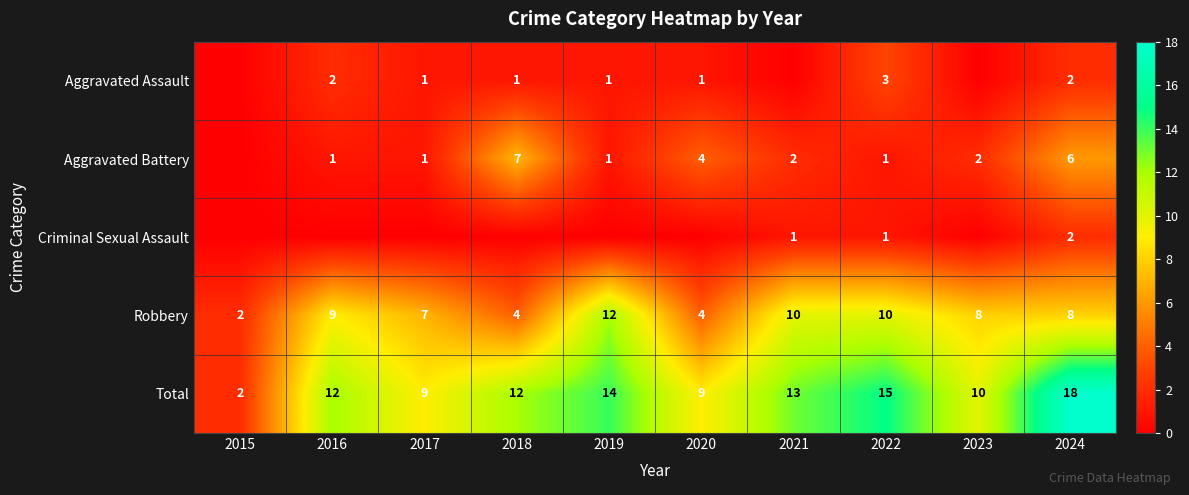

At how many categories does at least one series exceed 8?

9